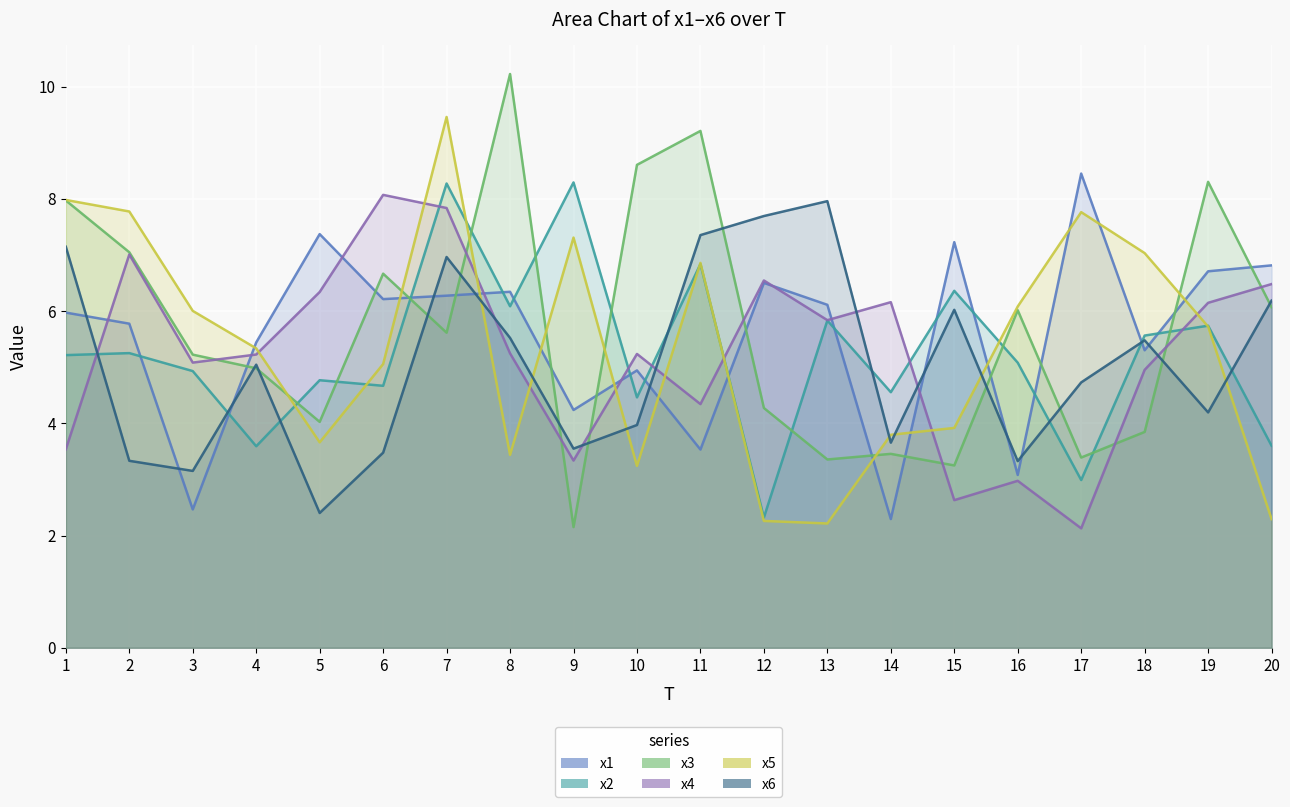

List the series in order of their peak value, highest first.

x3, x5, x1, x2, x4, x6